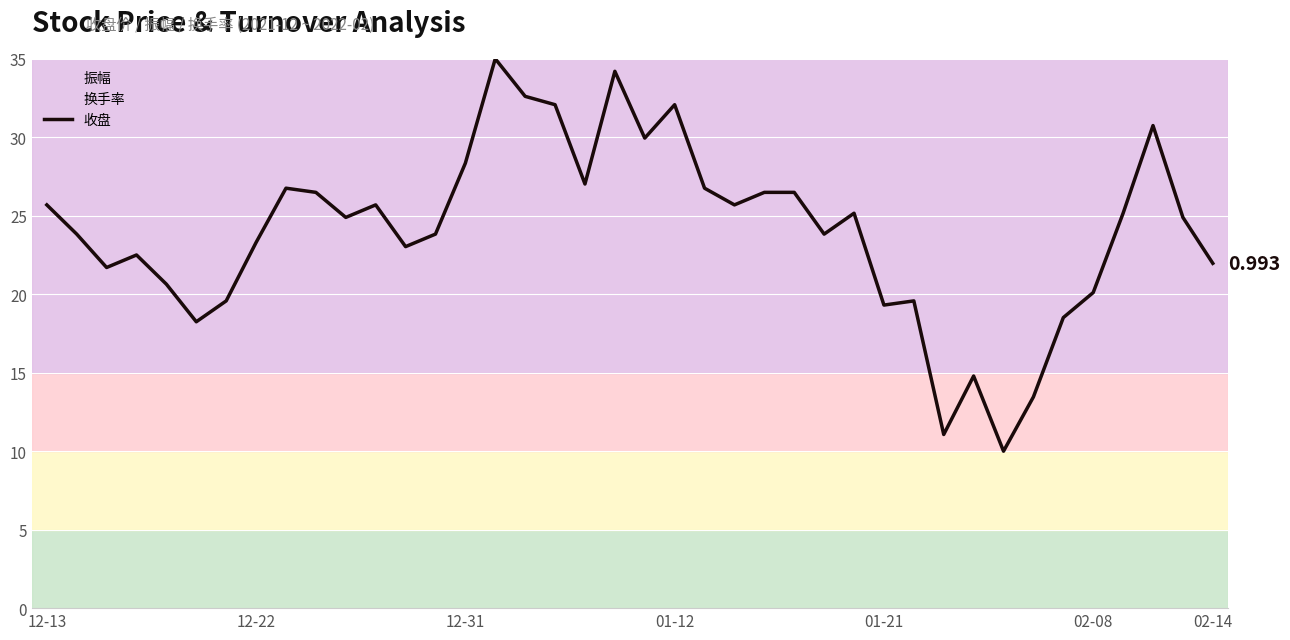

True or false: there are more than 0 points higher than both neighbors.

True